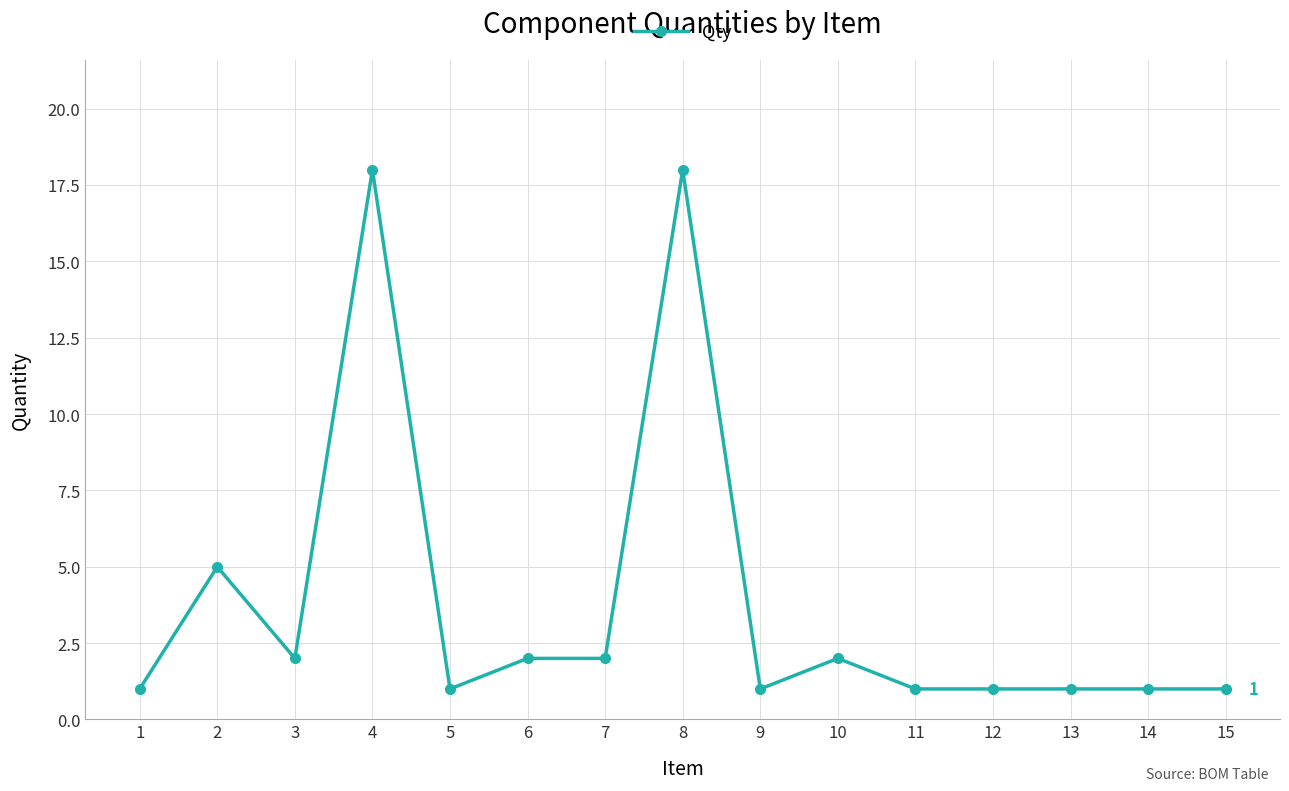

Where is the first local minimum?

3